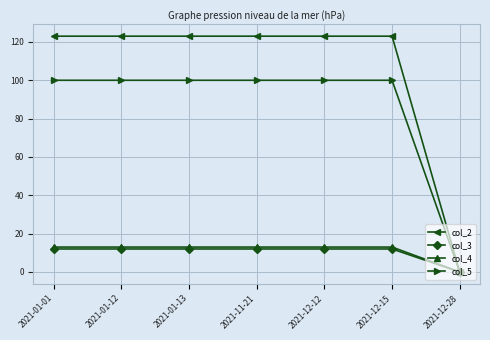

What is the difference between the highest and lowest values at 2021-12-15?

111